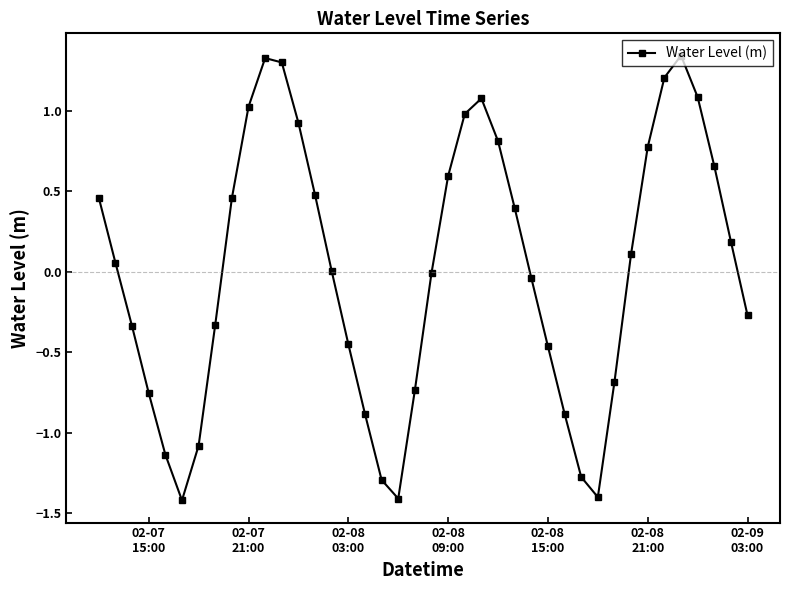

What is the difference between the second highest and minimum values?

2.7